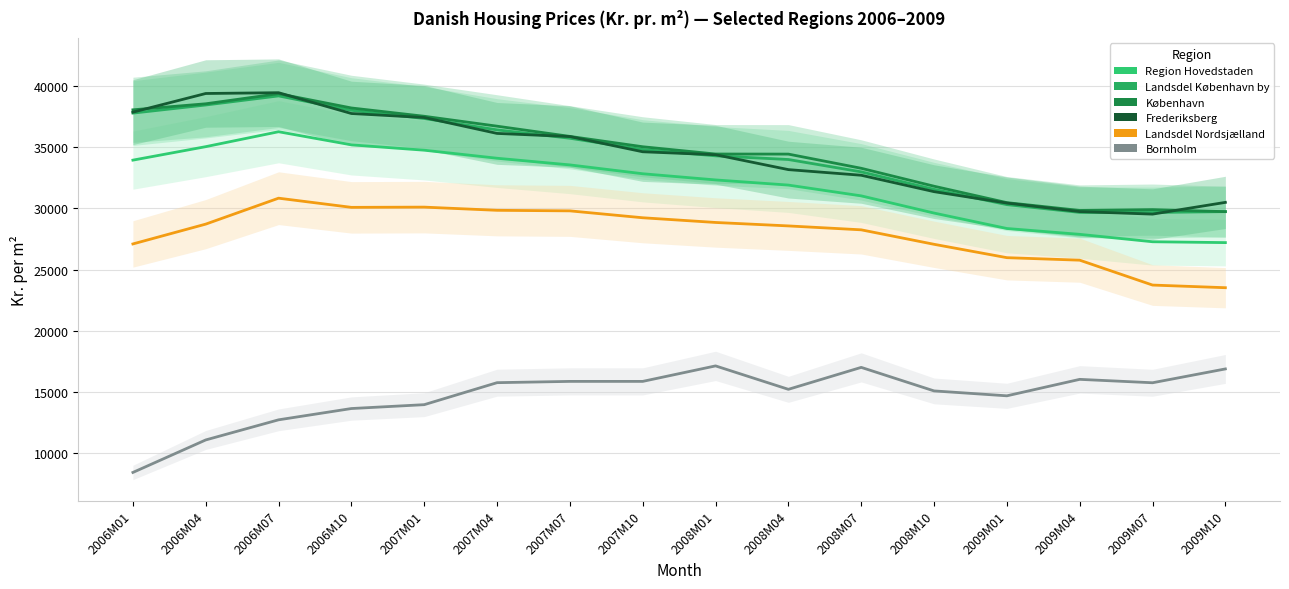

List the labels in order of Region Hovedstaden value, smallest first.

2009M10, 2009M07, 2009M04, 2009M01, 2008M10, 2008M07, 2008M04, 2008M01, 2007M10, 2007M07, 2006M01, 2007M04, 2007M01, 2006M04, 2006M10, 2006M07